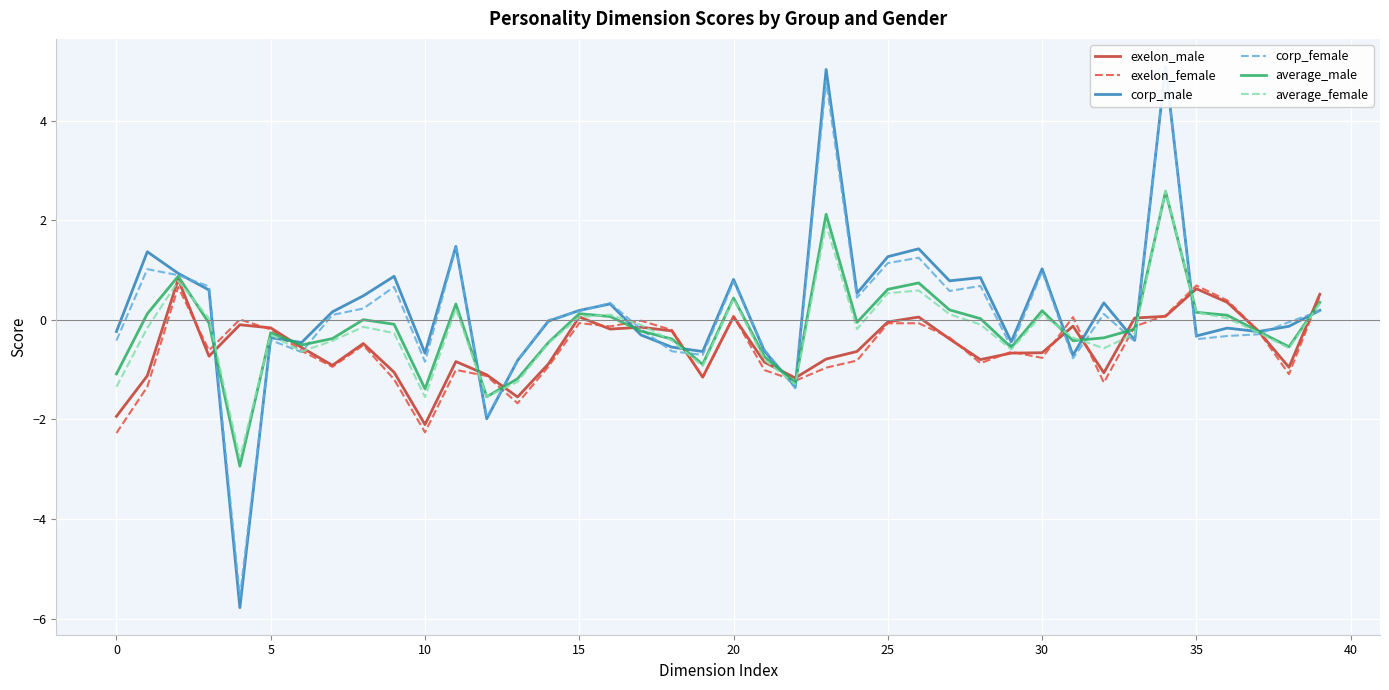

What is the highest value of the exelon_male series?

0.8